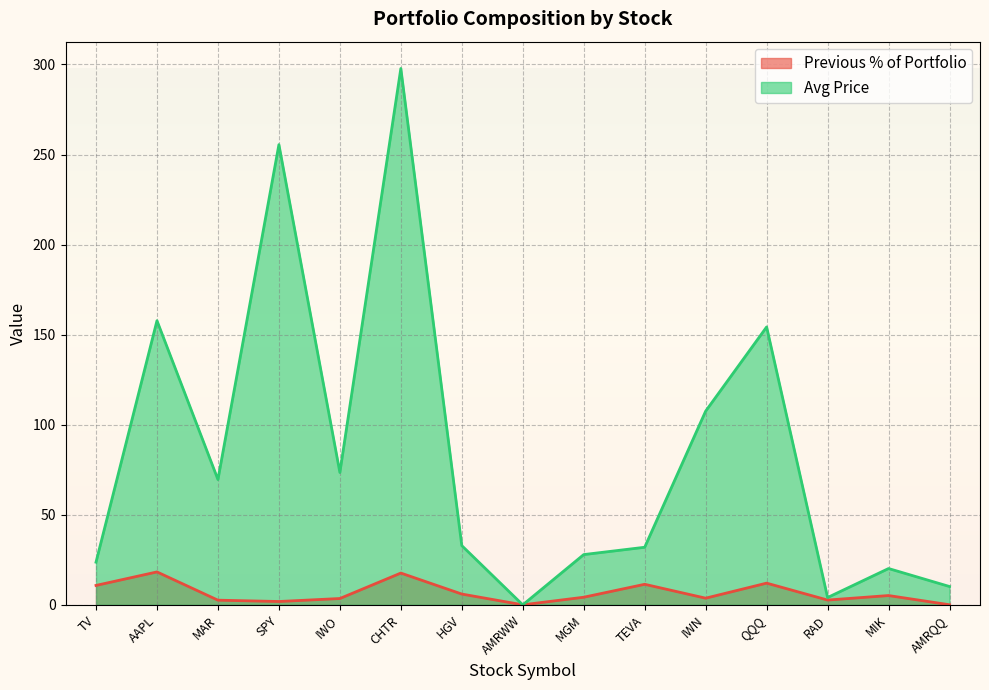

Which category has the lowest value in the Avg Price series?

AMRWW